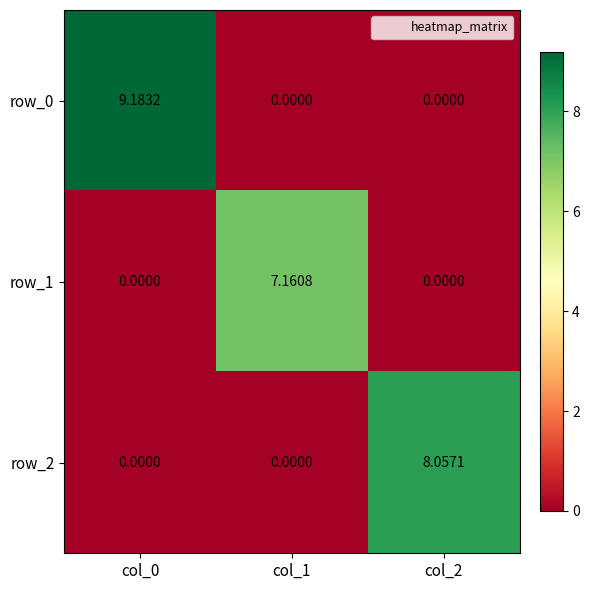

Between col_1 and col_2, which series saw the biggest shift?

row_2